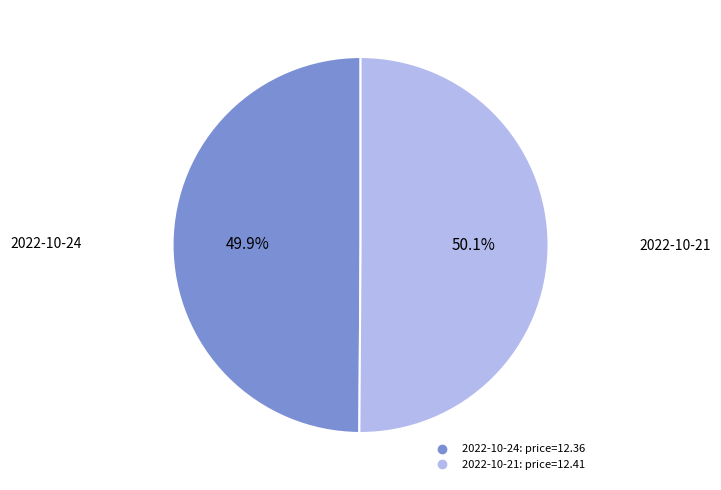

Does any single category account for the majority?

Yes